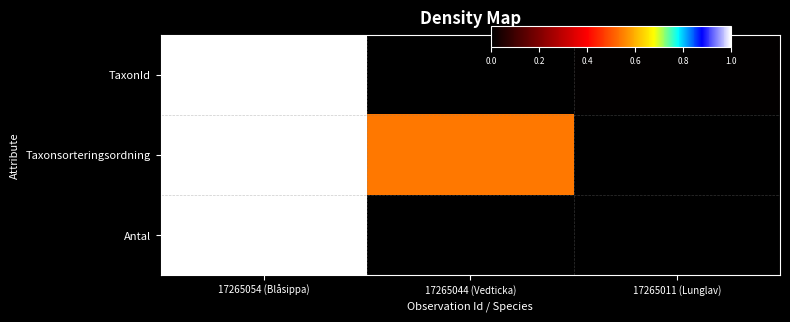

Reading left to right, what are all the values shown in this chart?

TaxonId: 17265054 (Blåsippa)=1.0	17265044 (Vedticka)=0.0	17265011 (Lunglav)=0.0
Taxonsorteringsordning: 17265054 (Blåsippa)=1.0	17265044 (Vedticka)=0.5	17265011 (Lunglav)=0.0
Antal: 17265054 (Blåsippa)=1.0	17265044 (Vedticka)=0.0	17265011 (Lunglav)=0.0